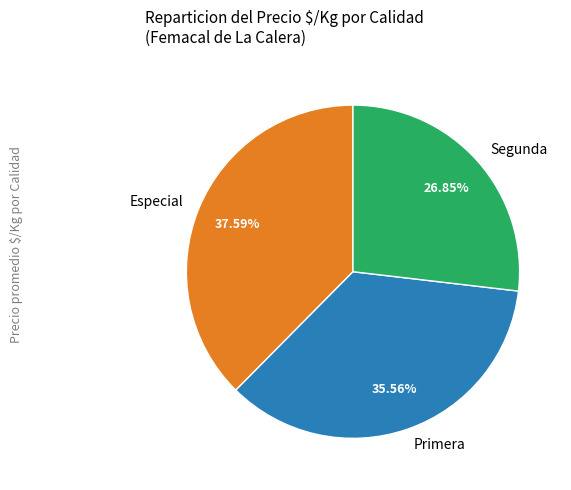

Is there any slice that represents more than half of the pie?

No